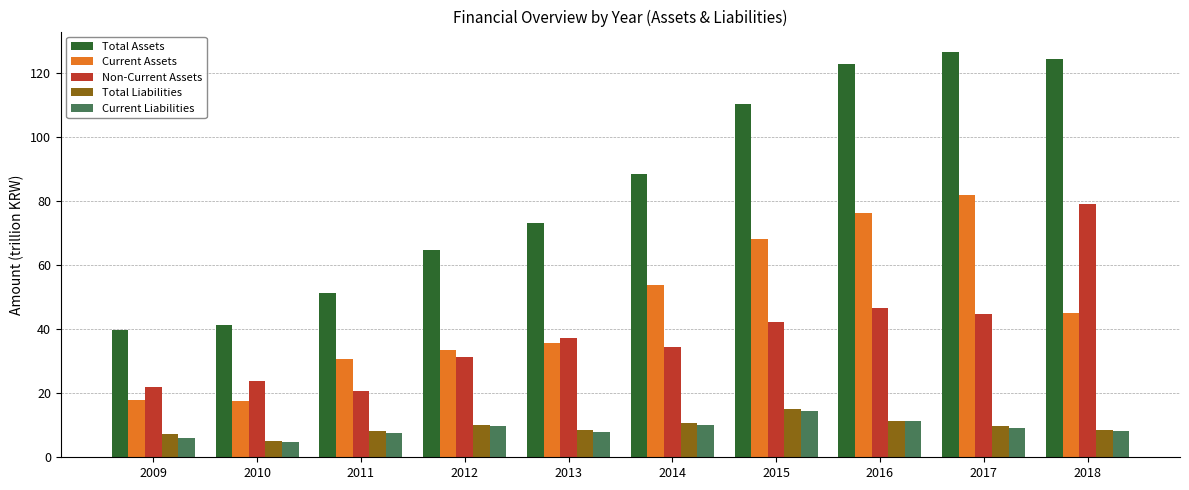

Is it true that Total Assets equals 124.3 at 2018?

True